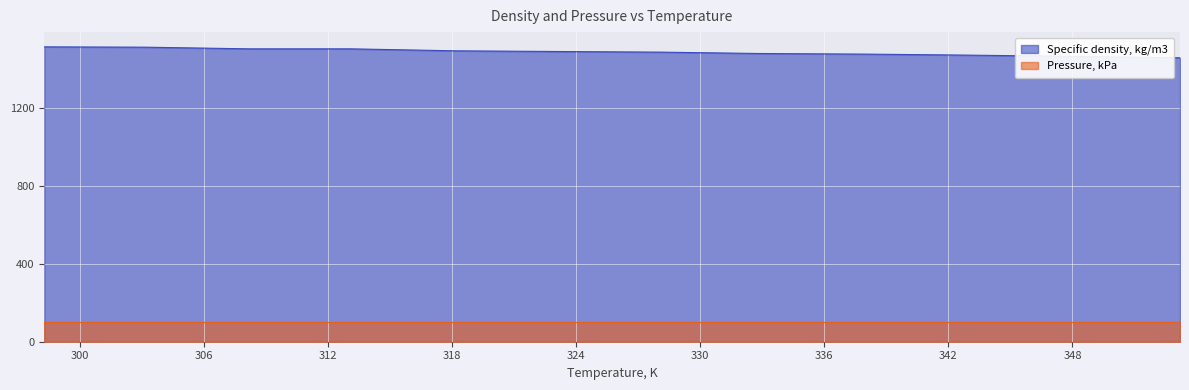

How many lines are shown in the chart?

2